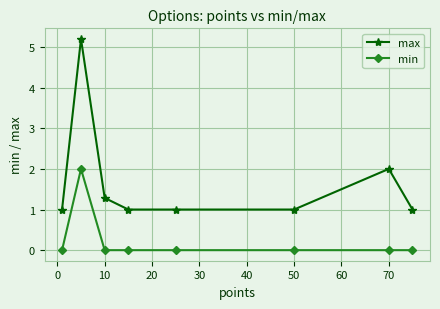

List the series in order of their peak value, highest first.

max, min